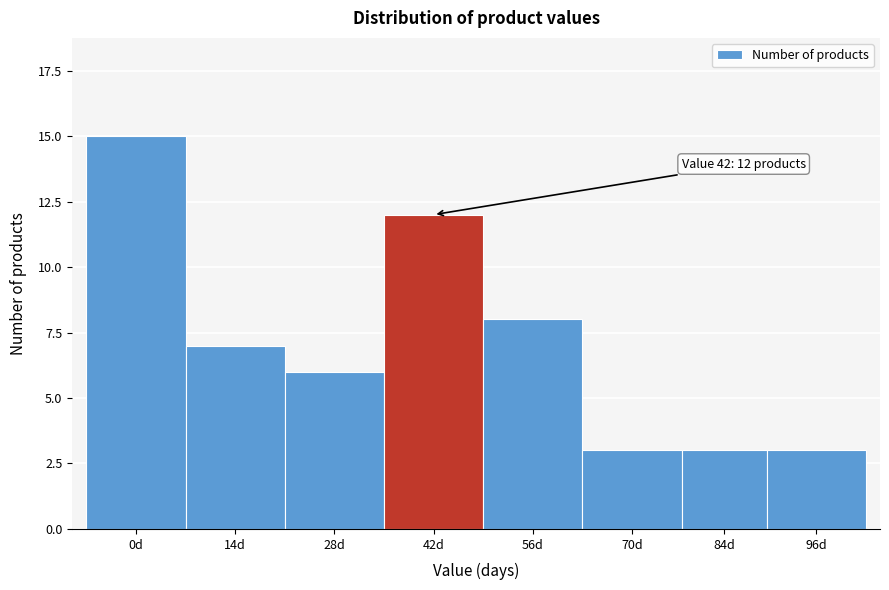

Reading left to right, transcribe all the data shown in this chart.

15	7	6	12	8	3	3	3